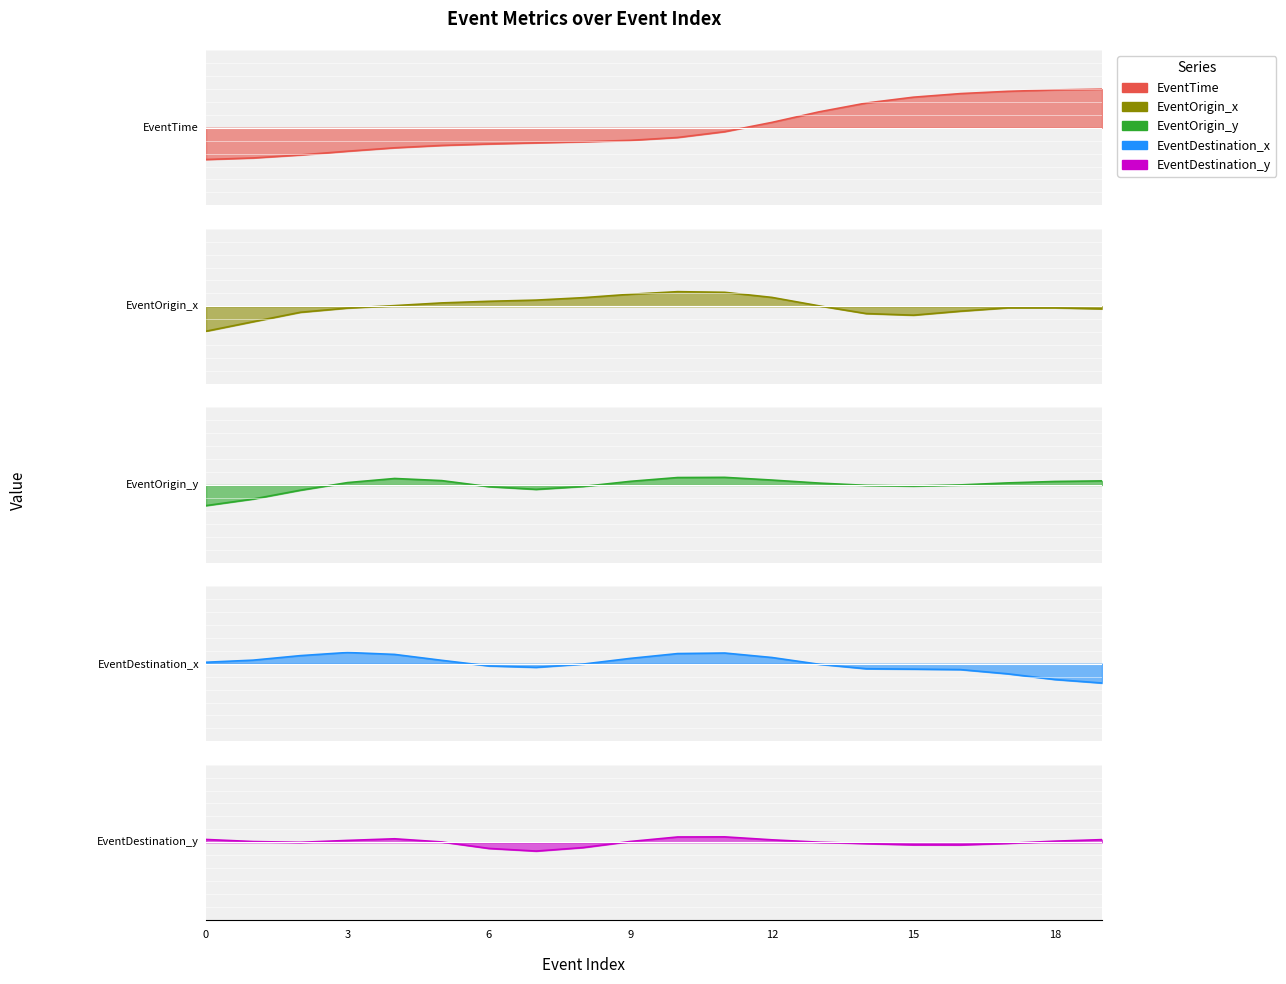

What is the sum of the EventTime values at 9 and 13?

-0.3